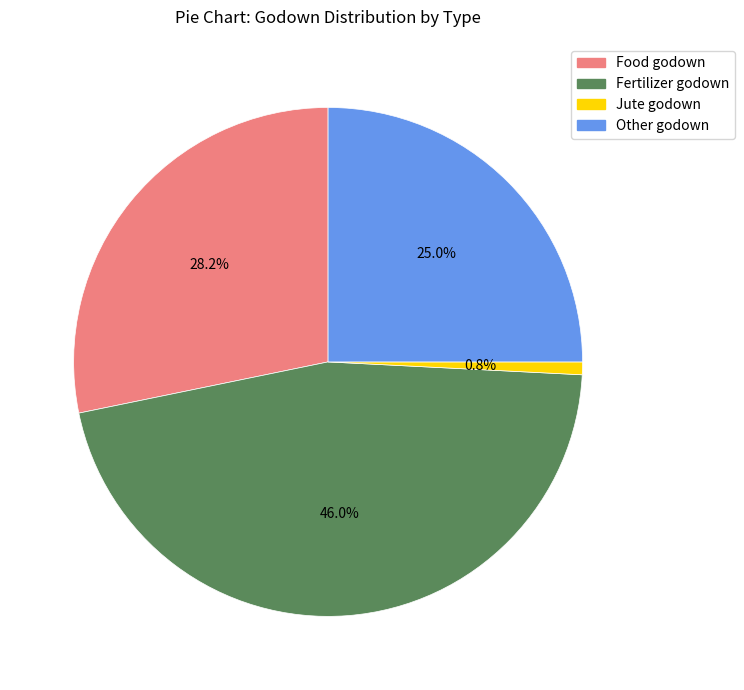

Does any single category account for the majority?

No